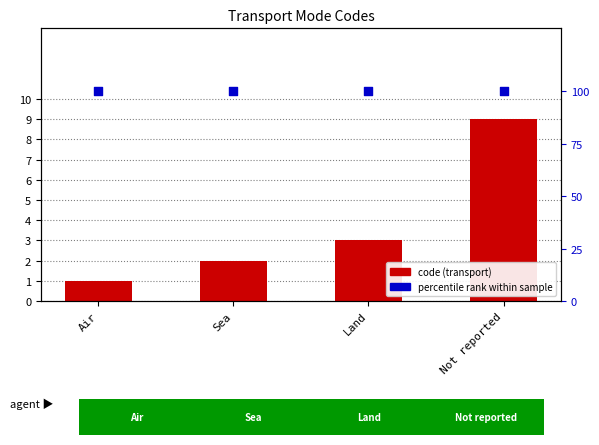

Which series has the largest total across all categories?

percentile rank within sample